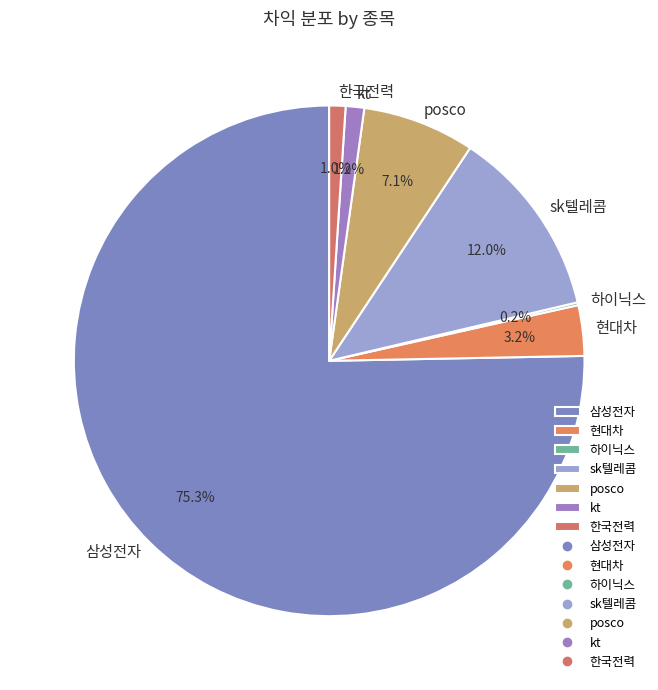

Between 현대차 and 한국전력, which is larger?

현대차